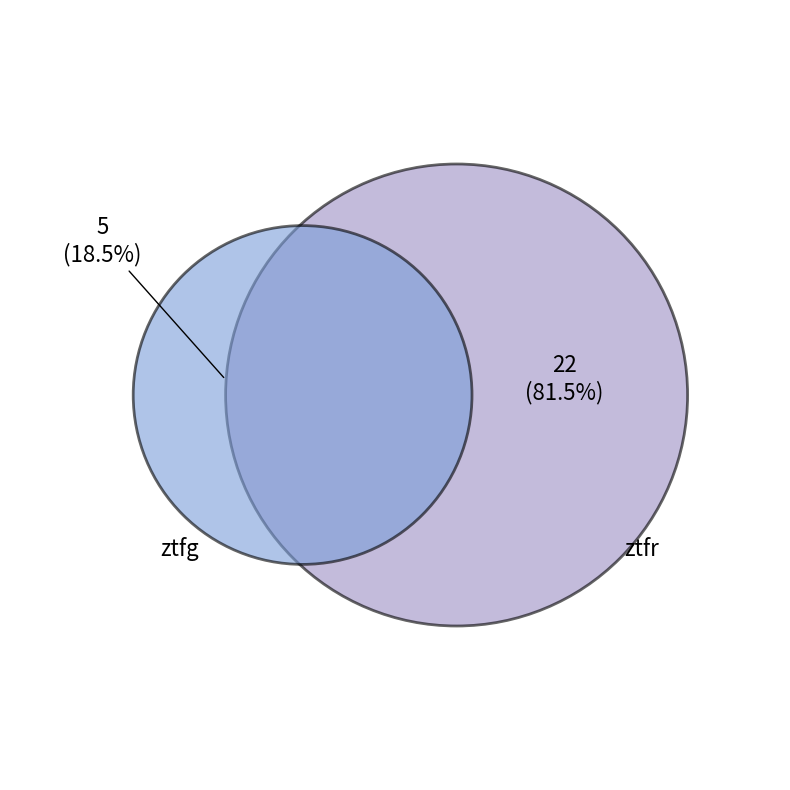

How much of the chart is everything except ztfg?

81.5%